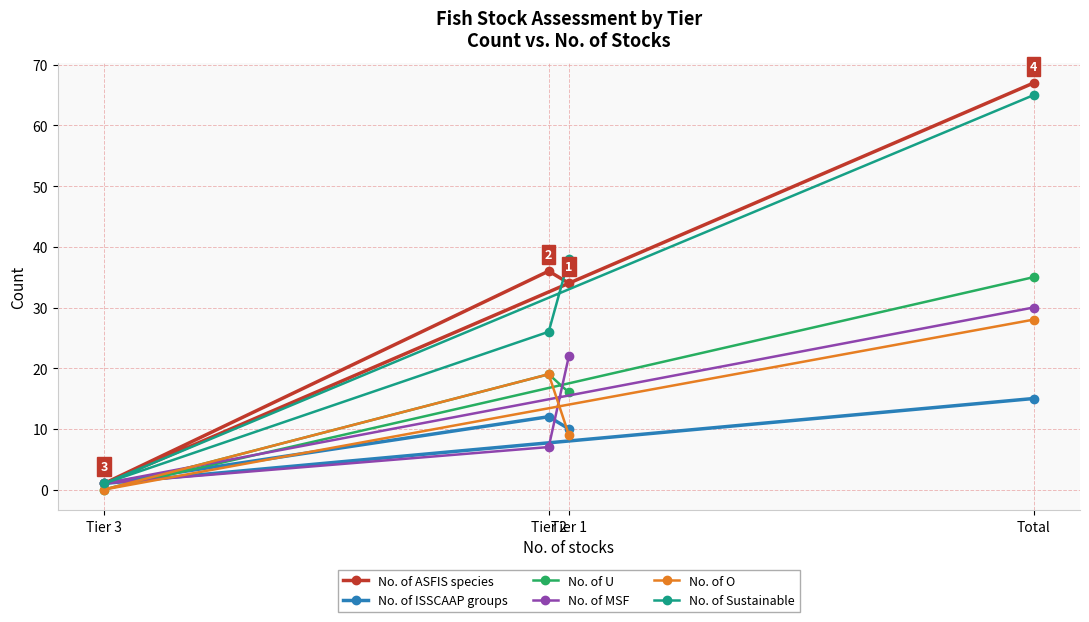

True or false: No. of ISSCAAP groups and No. of Sustainable intersect in this chart.

False